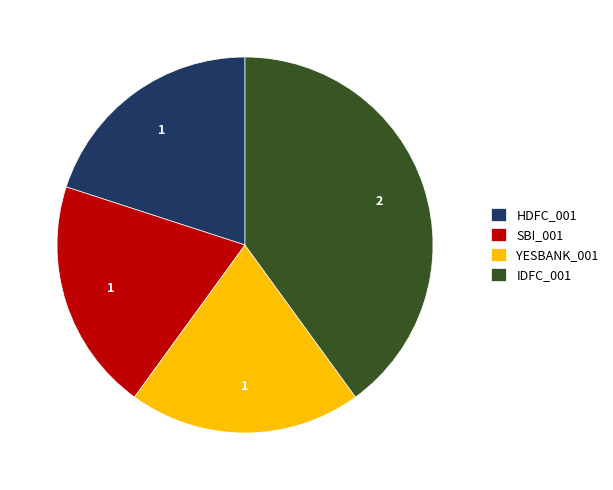

What is the largest slice in the pie chart?

IDFC_001